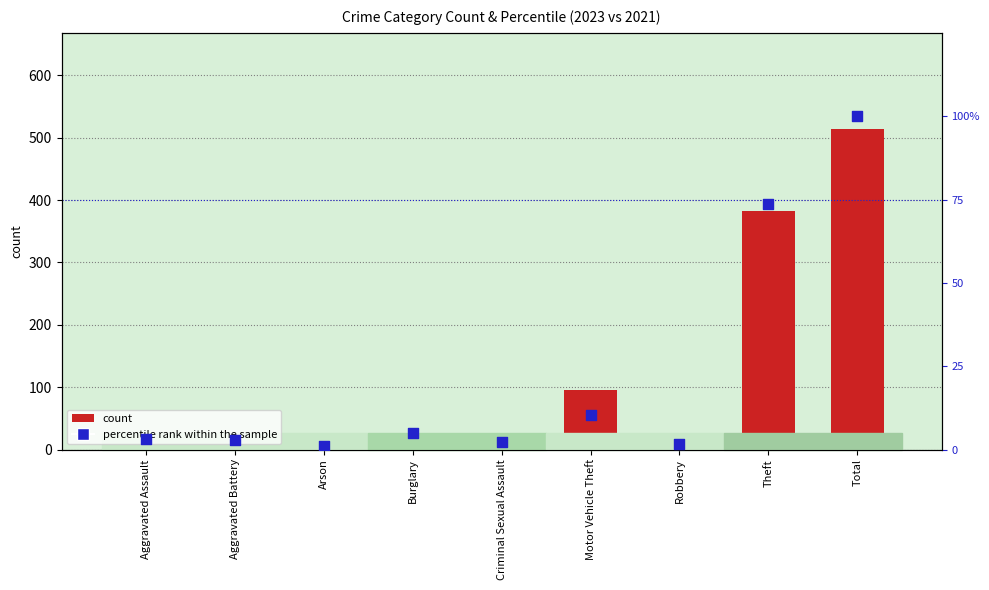

Is the value of percentile rank within the sample at Motor Vehicle Theft greater than the value of count at Arson?

Yes